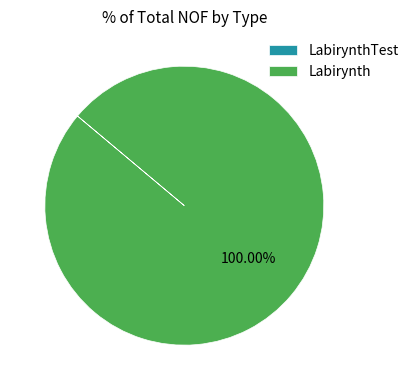

Which category accounts for the majority?

Labirynth